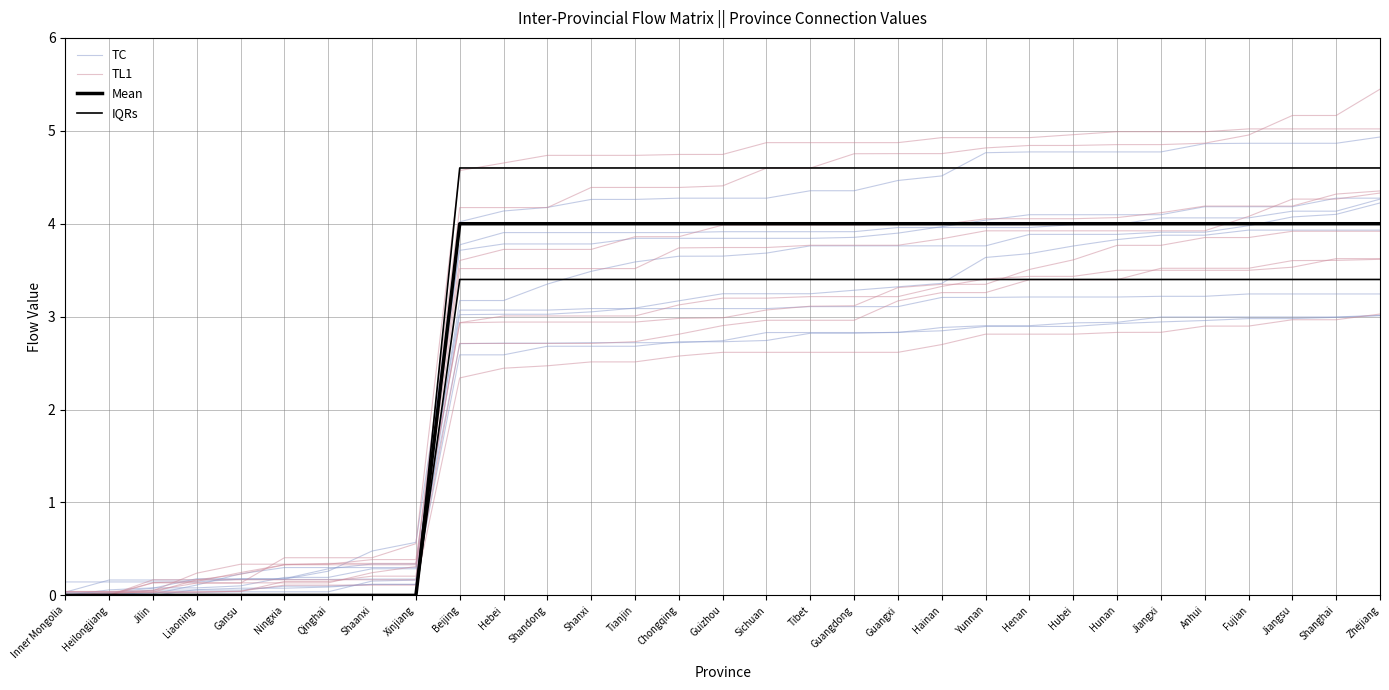

Where is TL1 nearest to the value 2?

Ningxia